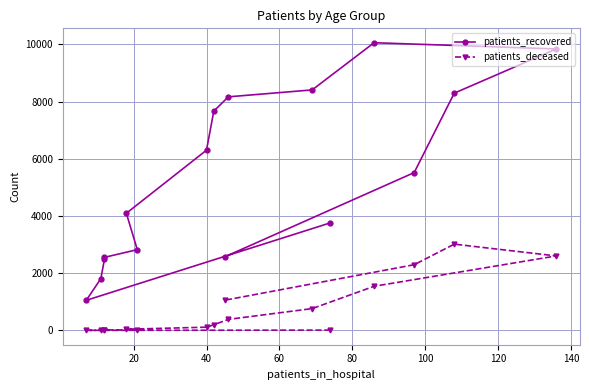

Reading left to right, transcribe all the data shown in this chart.

patients_recovered: 3761	1053	1811	2497	2555	2824	4096	6302	7668	8166	8408	10058	9840	8295	5518	2572
patients_deceased: 12	3	3	15	16	22	42	113	198	386	763	1543	2604	3016	2297	1056